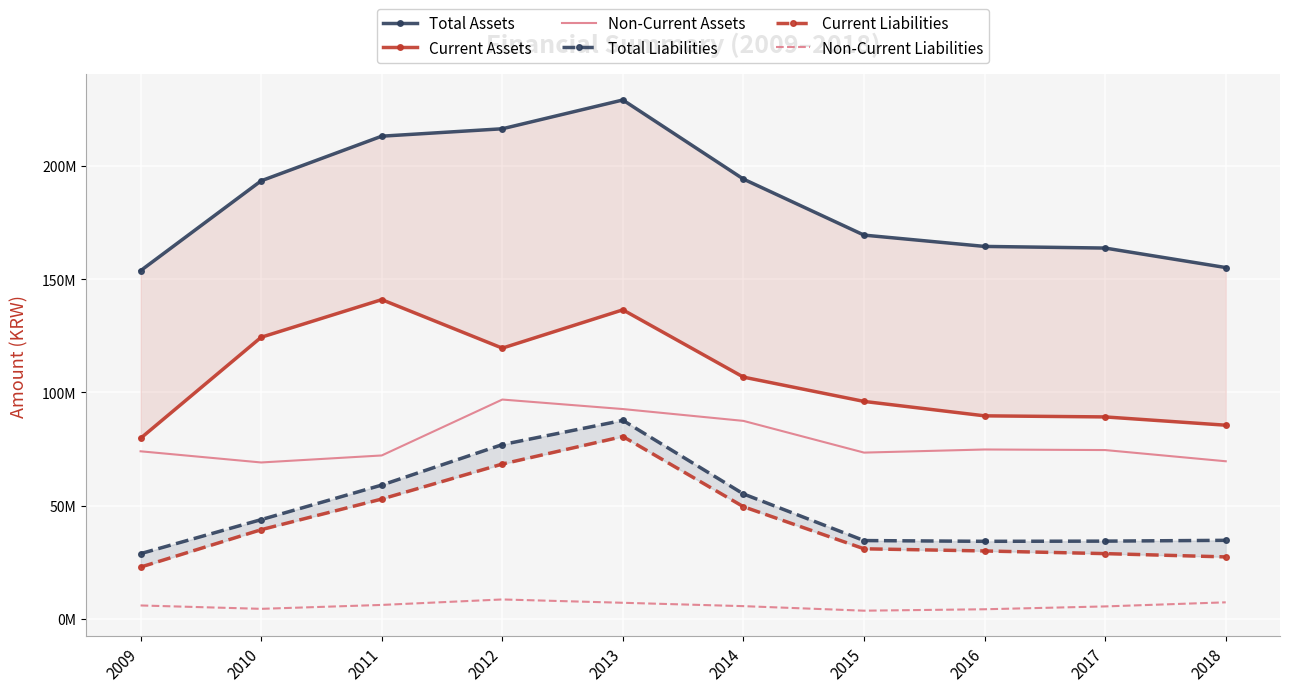

How many interior local peaks does the Total Liabilities series have?

1